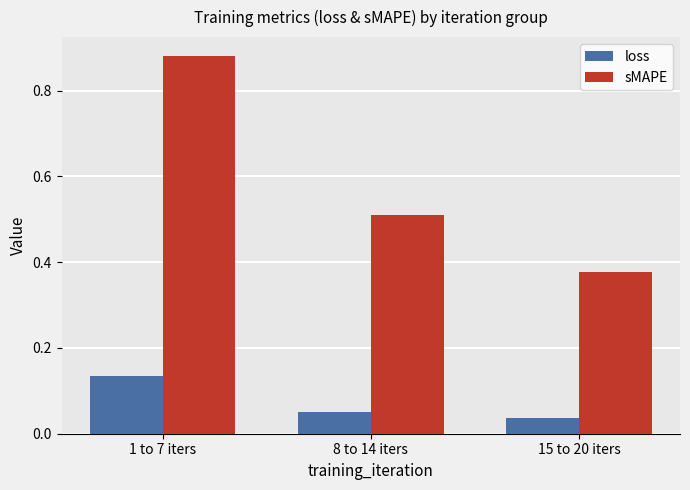

How many groups of bars are there?

3